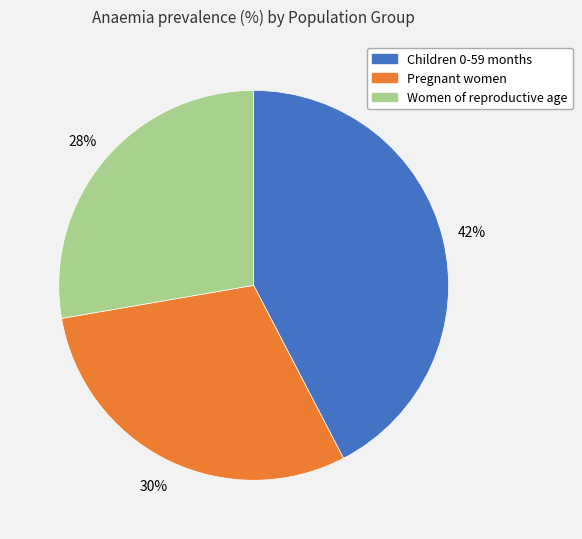

Which has a higher value, Children 0-59 months or Pregnant women?

Children 0-59 months